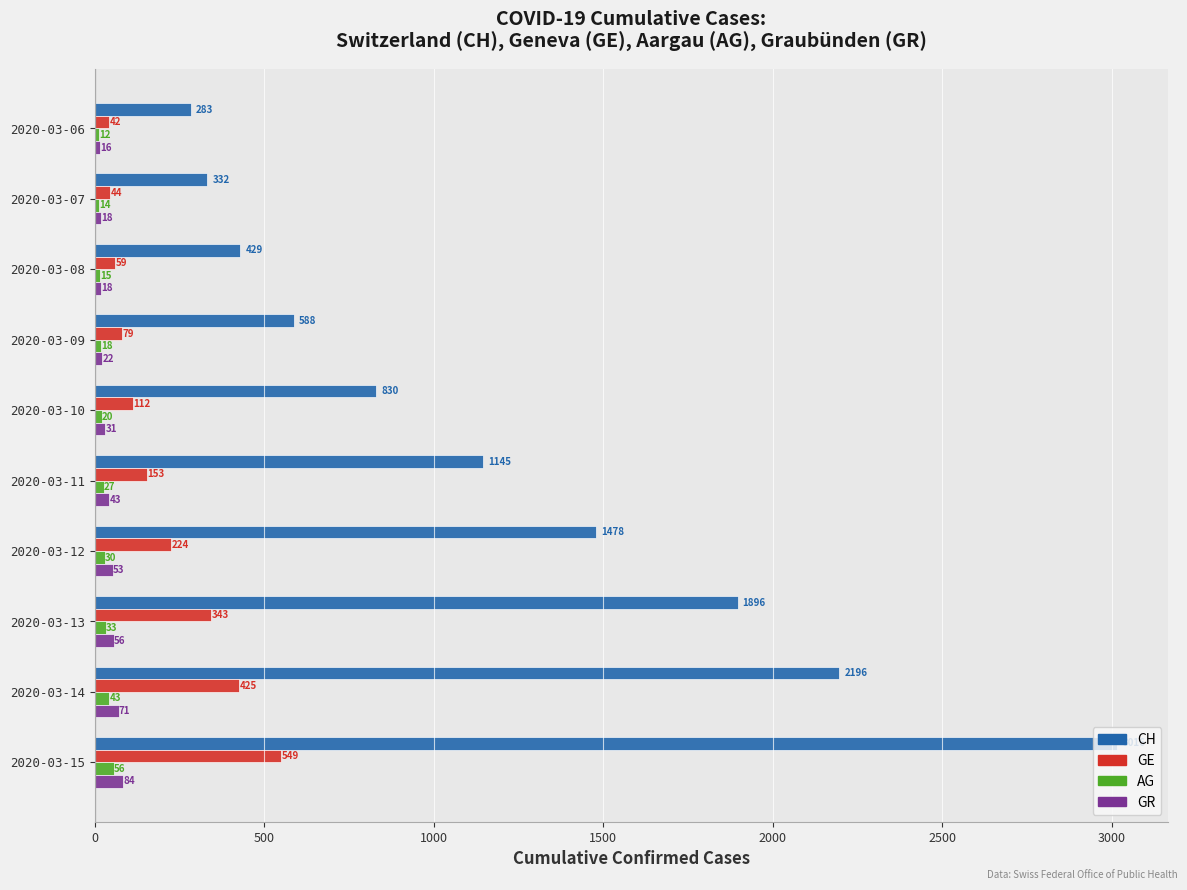

Which series has the largest total across all categories?

CH